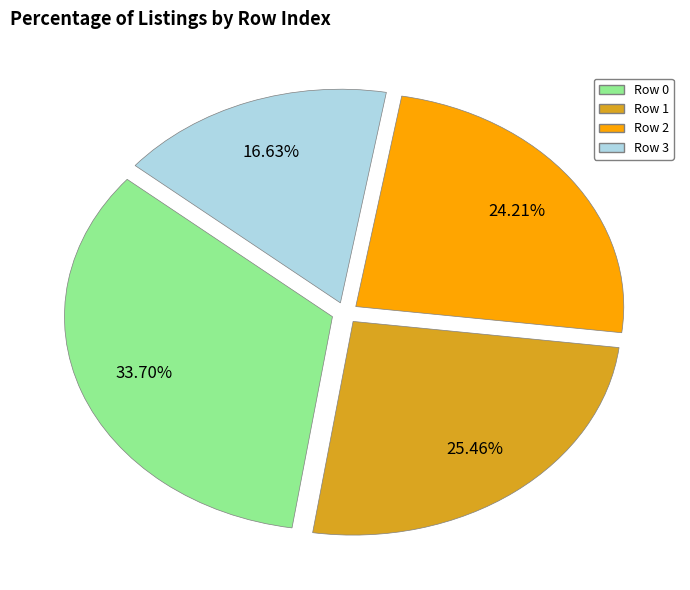

Between Row 0 and Row 2, which is larger?

Row 0